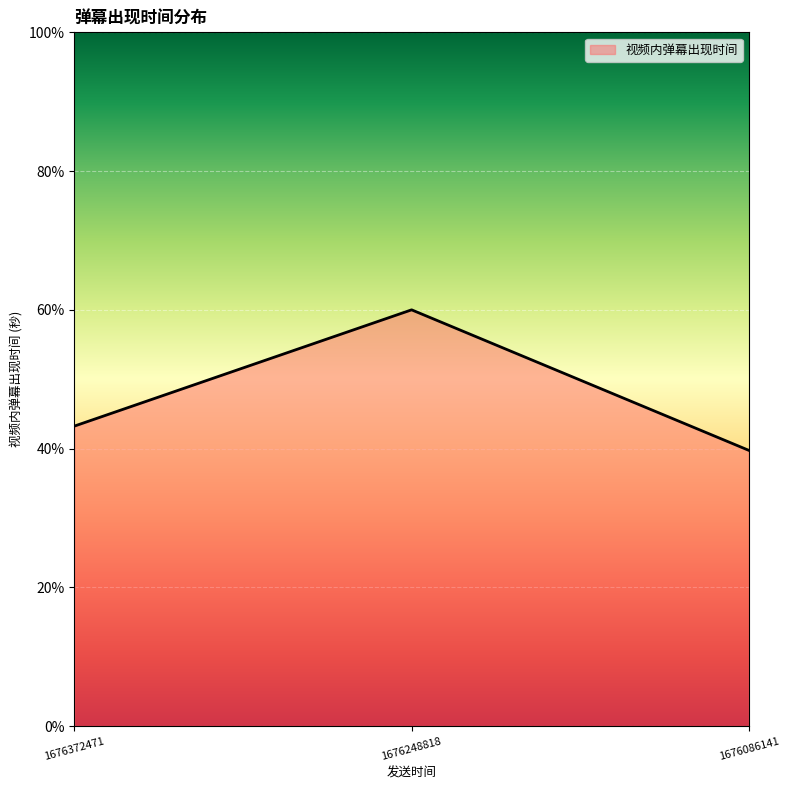

What is the ratio of the value at 1676248818 to the value at 1676372471?

1.4